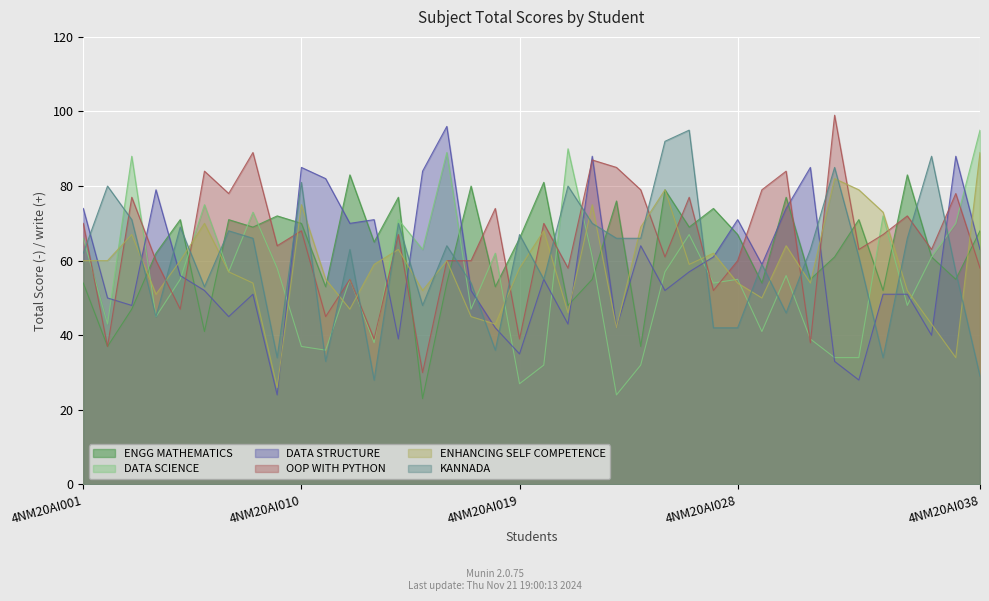

What is the difference between the maximum and minimum values in the DATA SCIENCE series?

71